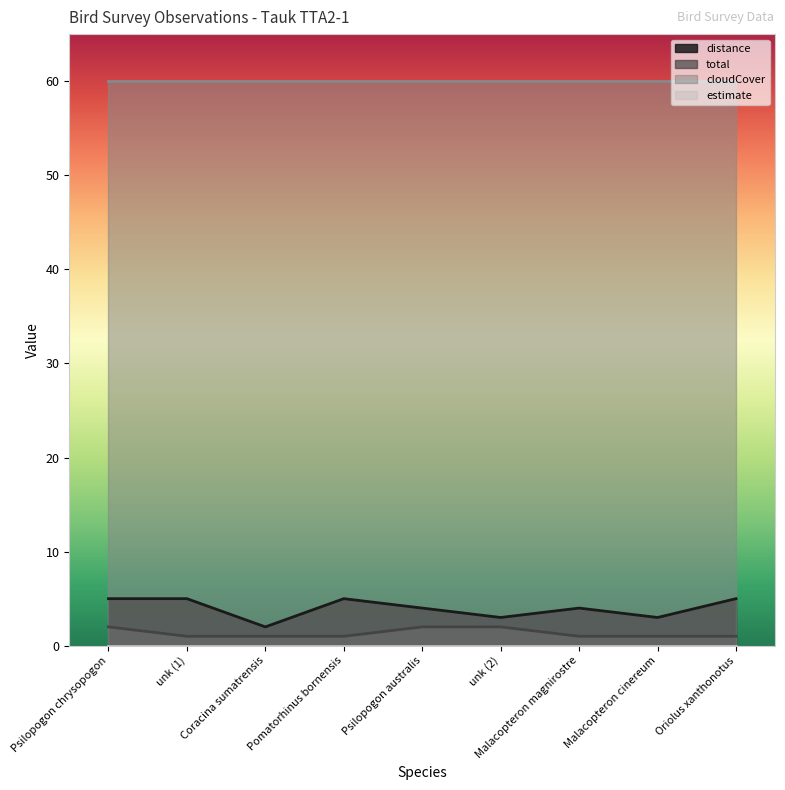

True or false: total and distance intersect in this chart.

False